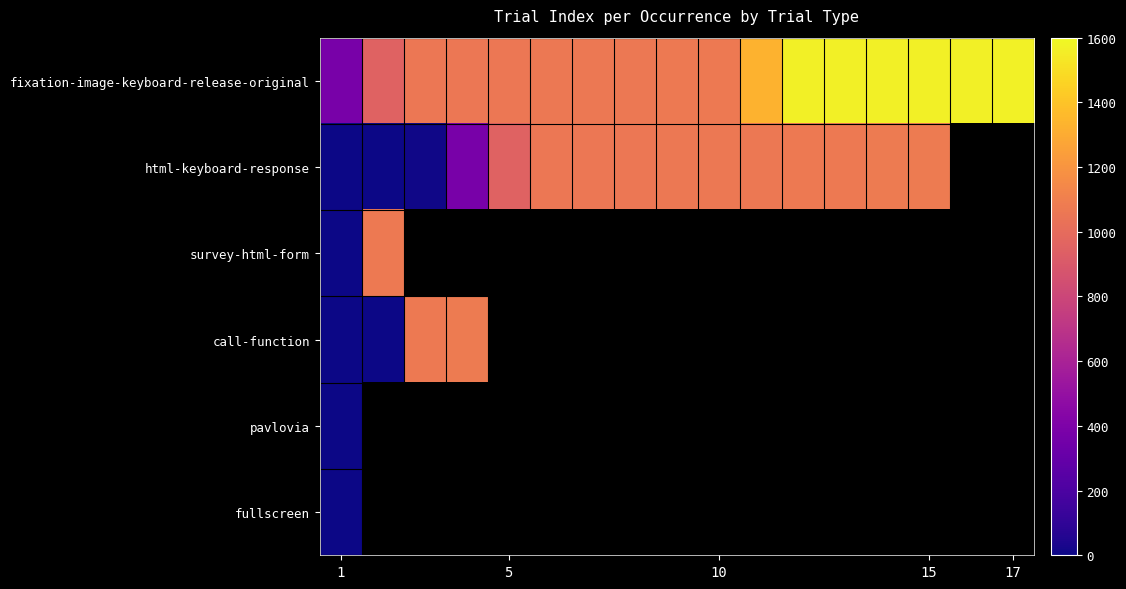

Which label corresponds to the largest value in the chart?

17